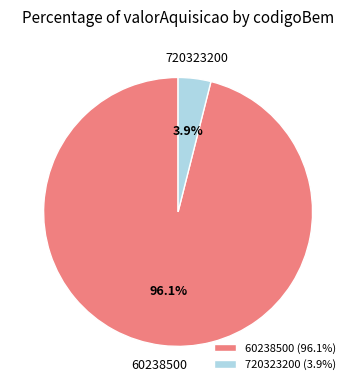

True or false: 60238500 accounts for 96% of the total.

True